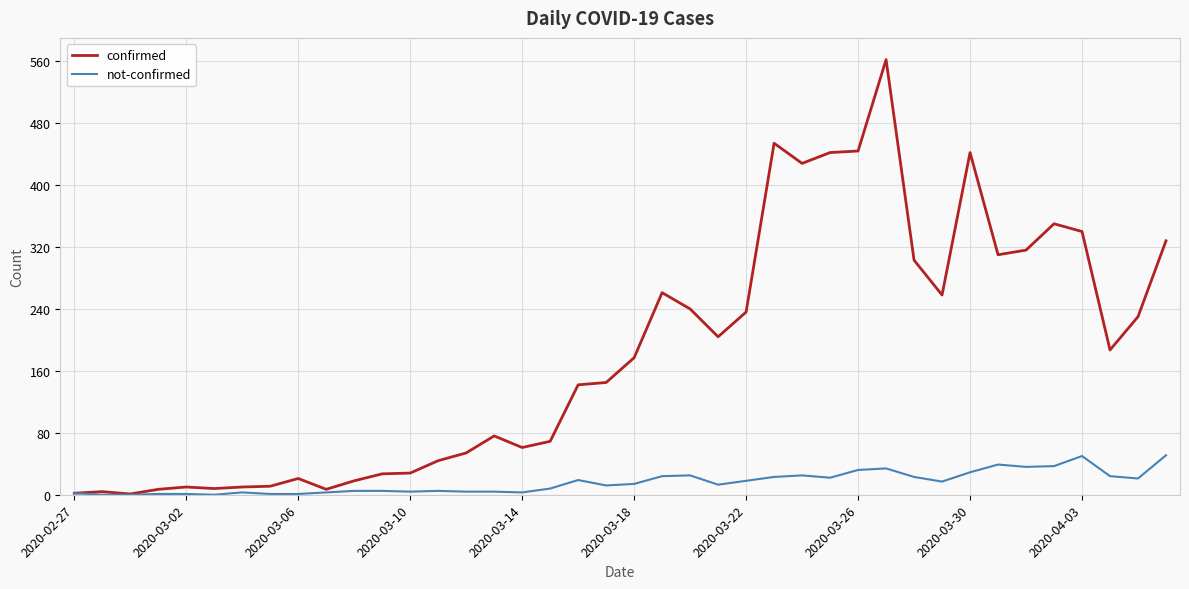

Which series has the largest total across all categories?

confirmed